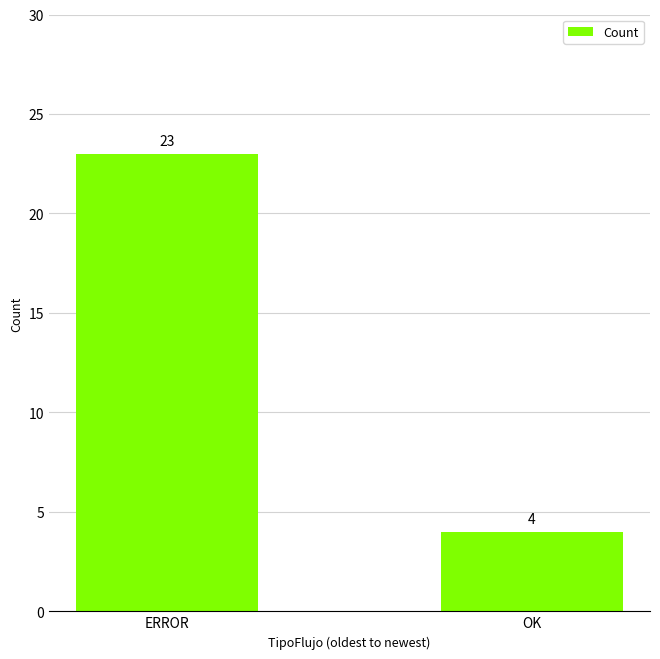

What position from the left is OK?

2